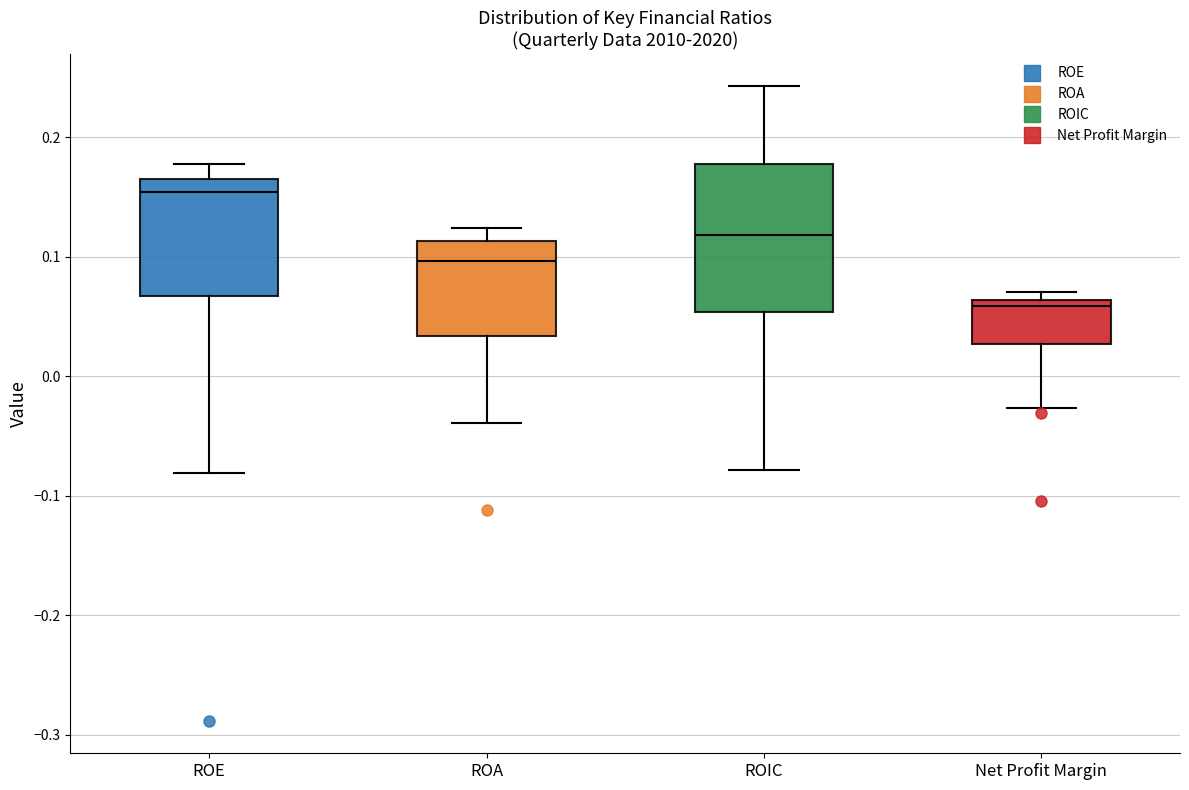

Which box has the lowest median line?

Net Profit Margin